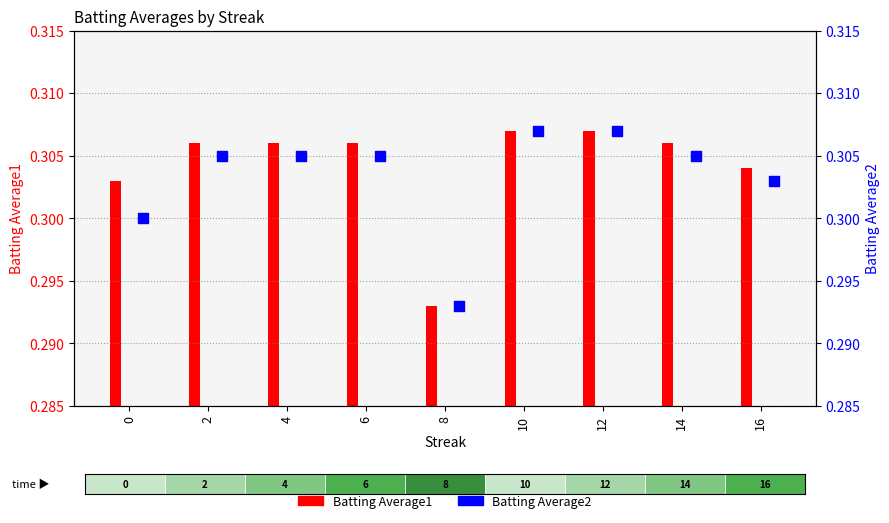

Which series reaches the minimum Y coordinate?

Batting Average1